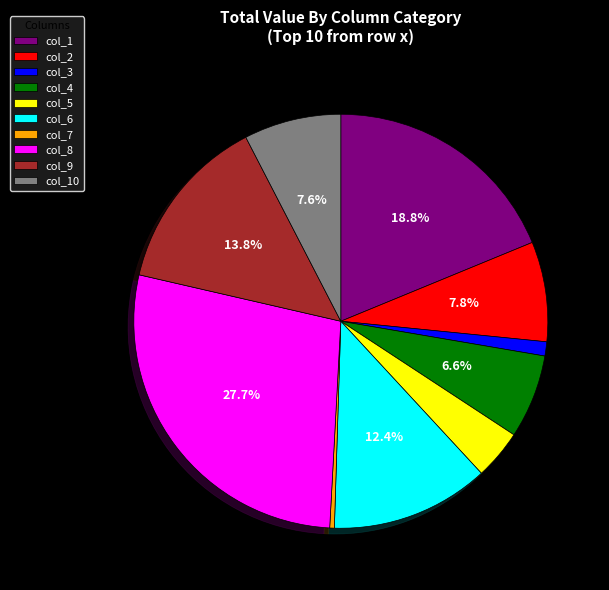

Between col_8 and col_3, which is larger?

col_8